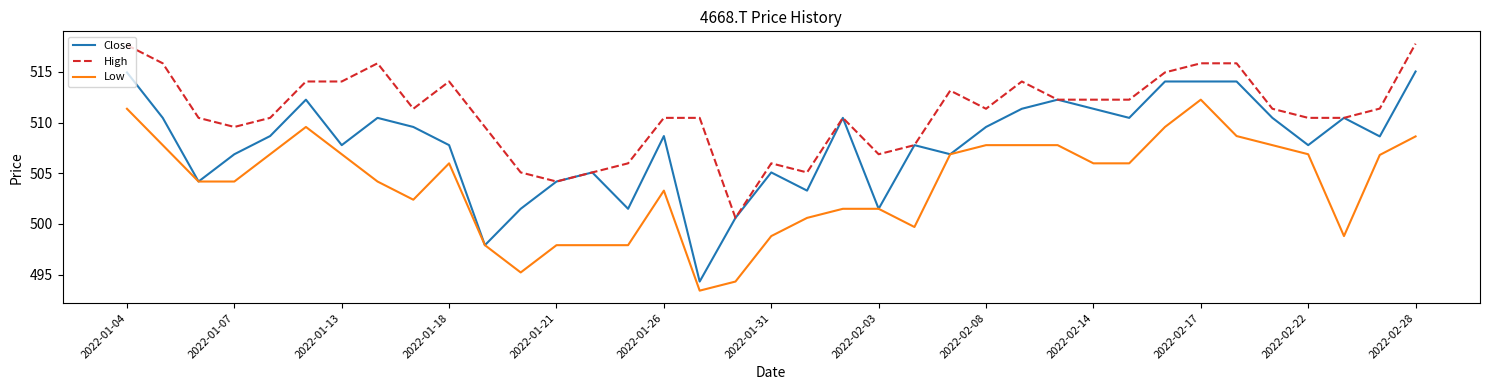

True or false: Low and High cross at least once.

False